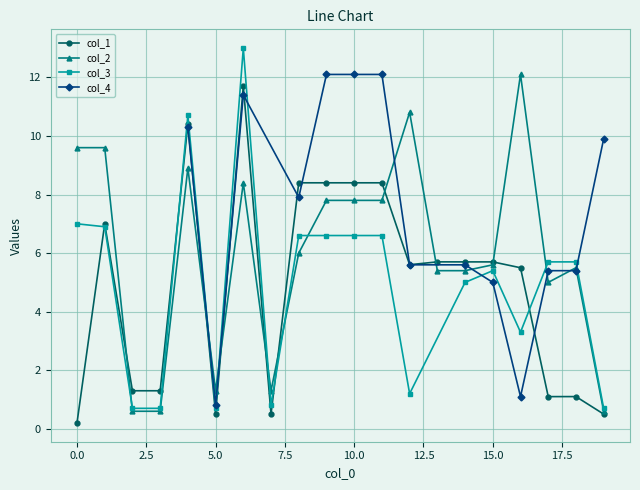

How many values in the col_2 series are below 6?

10